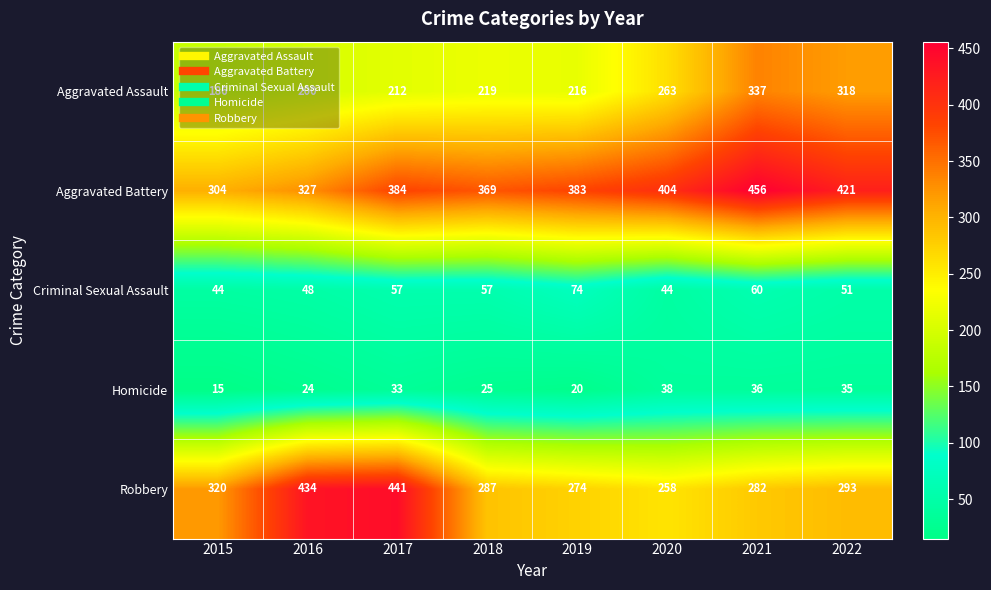

What is the total value across all series at 2021?

1171